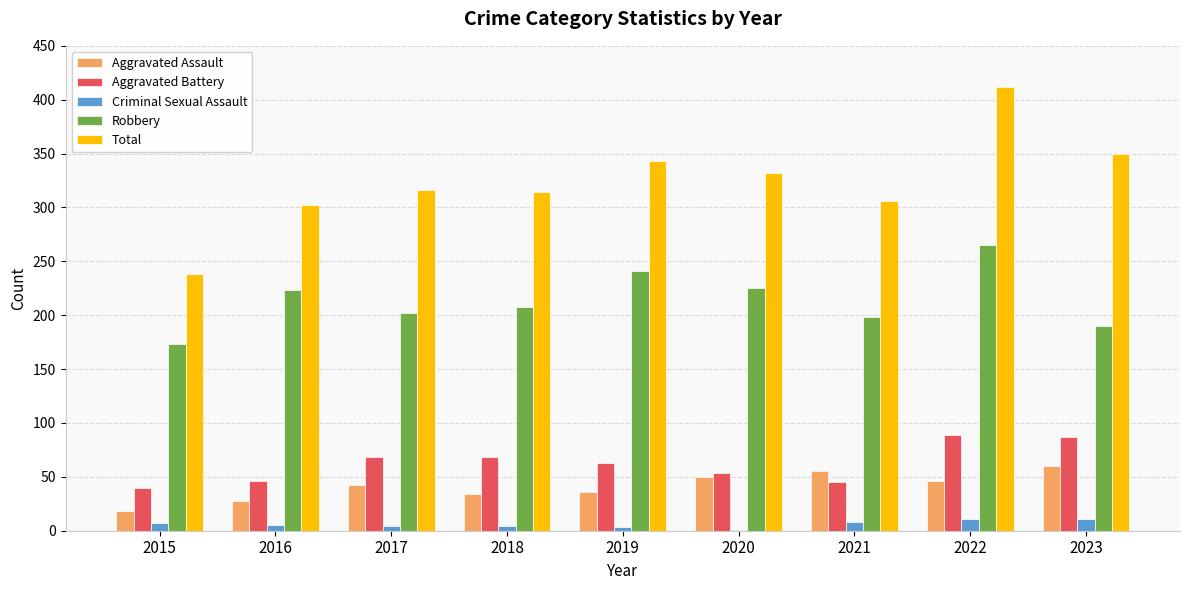

Which series has the largest total across all categories?

Total